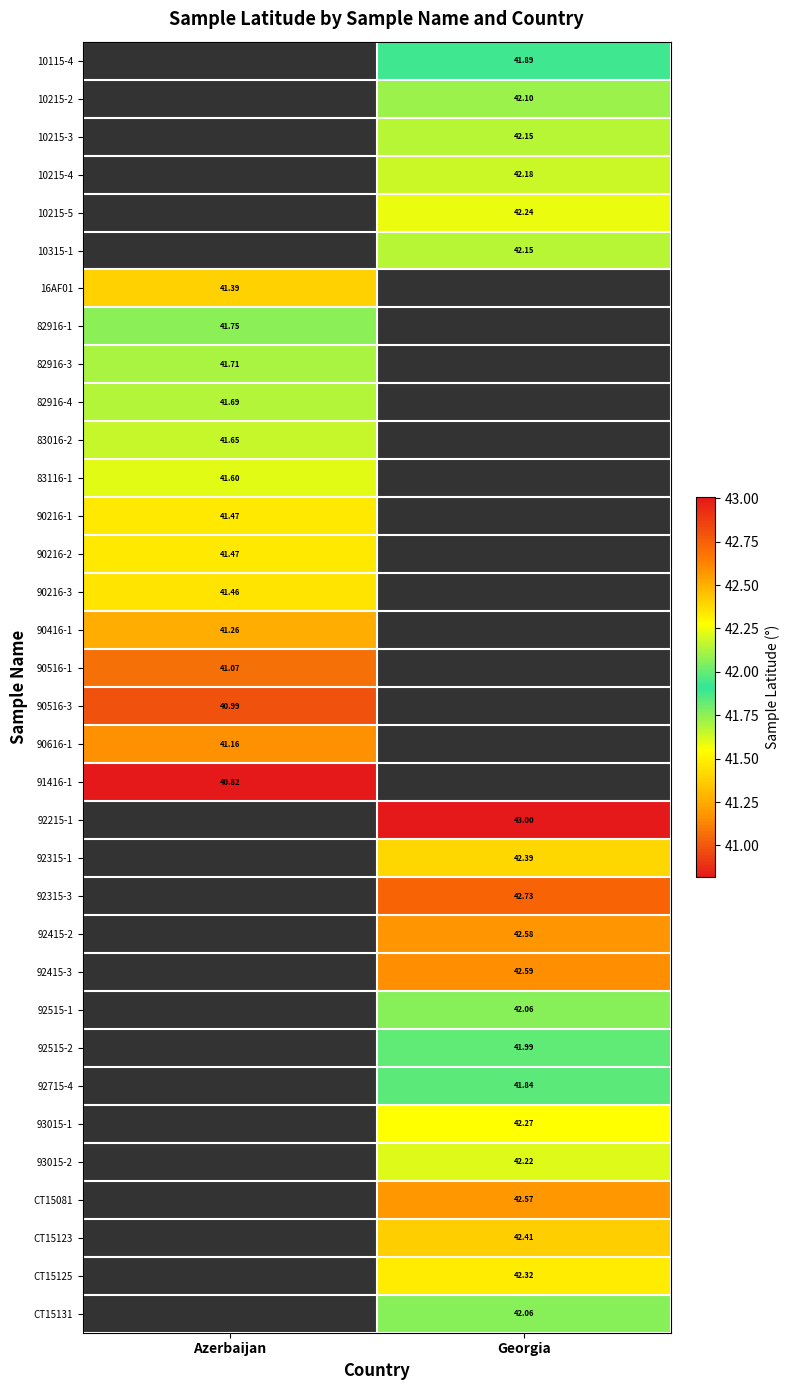

Rank the series by their maximum value, from lowest to highest.

90216-1, 83116-1, 83016-2, 82916-4, 82916-3, 10115-4, 10215-2, 10215-3, 10215-4, 10215-5, 10315-1, 91416-1, 90516-3, 90516-1, 90616-1, 90416-1, 16AF01, 90216-3, 90216-2, 82916-1, 92215-1, 92315-1, 92315-3, 92415-2, 92415-3, 92515-1, 92515-2, 92715-4, 93015-1, 93015-2, CT15081, CT15123, CT15125, CT15131